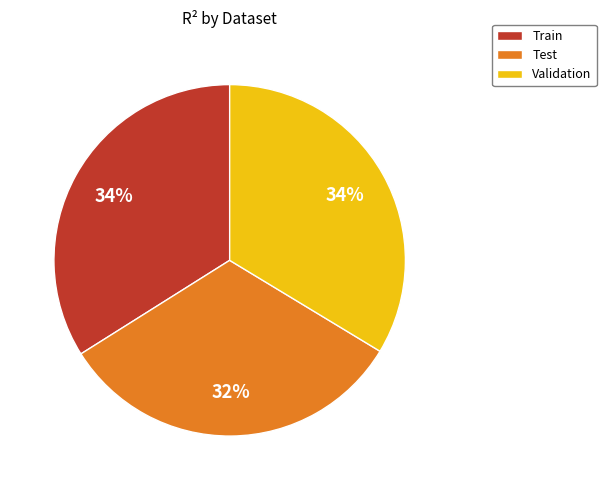

What is the smallest slice in the pie chart?

Test